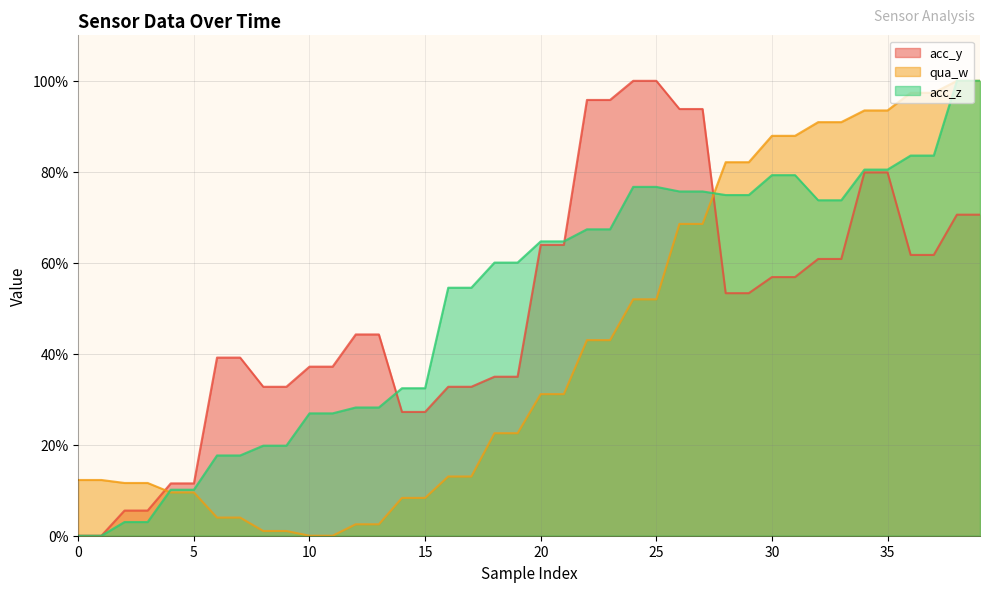

Reading left to right, extract all data points from this chart.

acc_y: 0.0	0.0	5.5	5.5	11.5	11.5	39.2	39.2	32.7	32.7	37.2	37.2	44.2	44.2	27.2	27.2	32.7	32.7	35.0	35.0	63.9	63.9	95.8	95.8	100.0	100.0	93.8	93.8	53.3	53.3	56.9	56.9	60.8	60.8	79.9	79.9	61.7	61.7	70.6	70.6
qua_w: 12.3	12.3	11.6	11.6	9.5	9.5	4.0	4.0	1.0	1.0	0.0	0.0	2.5	2.5	8.3	8.3	13.0	13.0	22.5	22.5	31.1	31.1	43.0	43.0	52.0	52.0	68.5	68.5	82.1	82.1	87.9	87.9	90.9	90.9	93.5	93.5	97.4	97.4	100.0	100.0
acc_z: 0.0	0.0	3.0	3.0	10.1	10.1	17.6	17.6	19.8	19.8	26.9	26.9	28.2	28.2	32.4	32.4	54.5	54.5	60.0	60.0	64.7	64.7	67.4	67.4	76.7	76.7	75.7	75.7	74.9	74.9	79.3	79.3	73.7	73.7	80.5	80.5	83.6	83.6	100.0	100.0